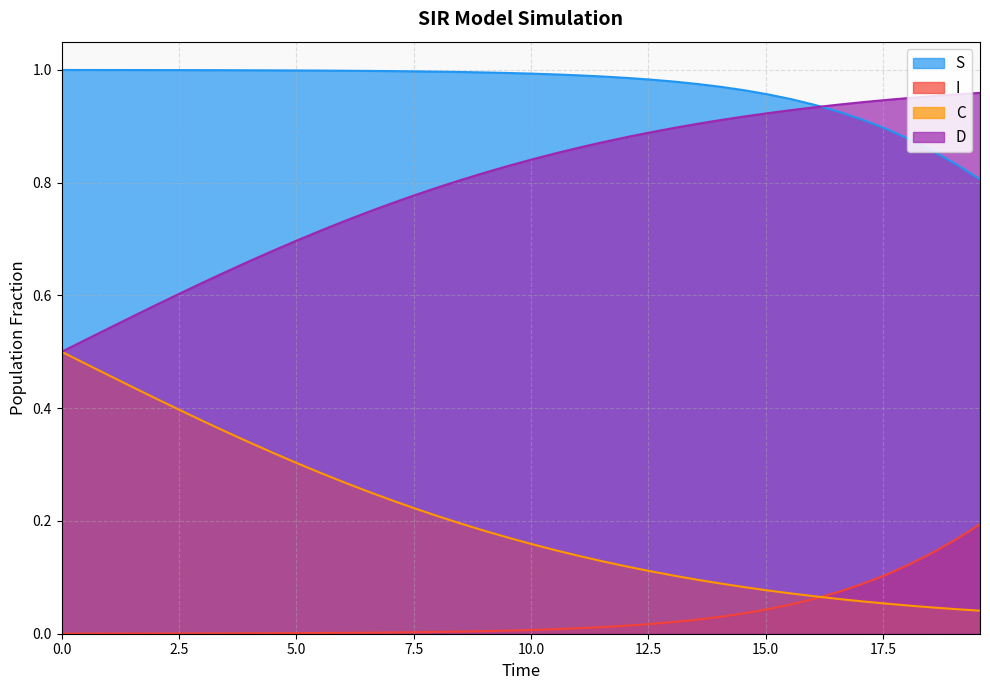

True or false: I and D intersect in this chart.

False